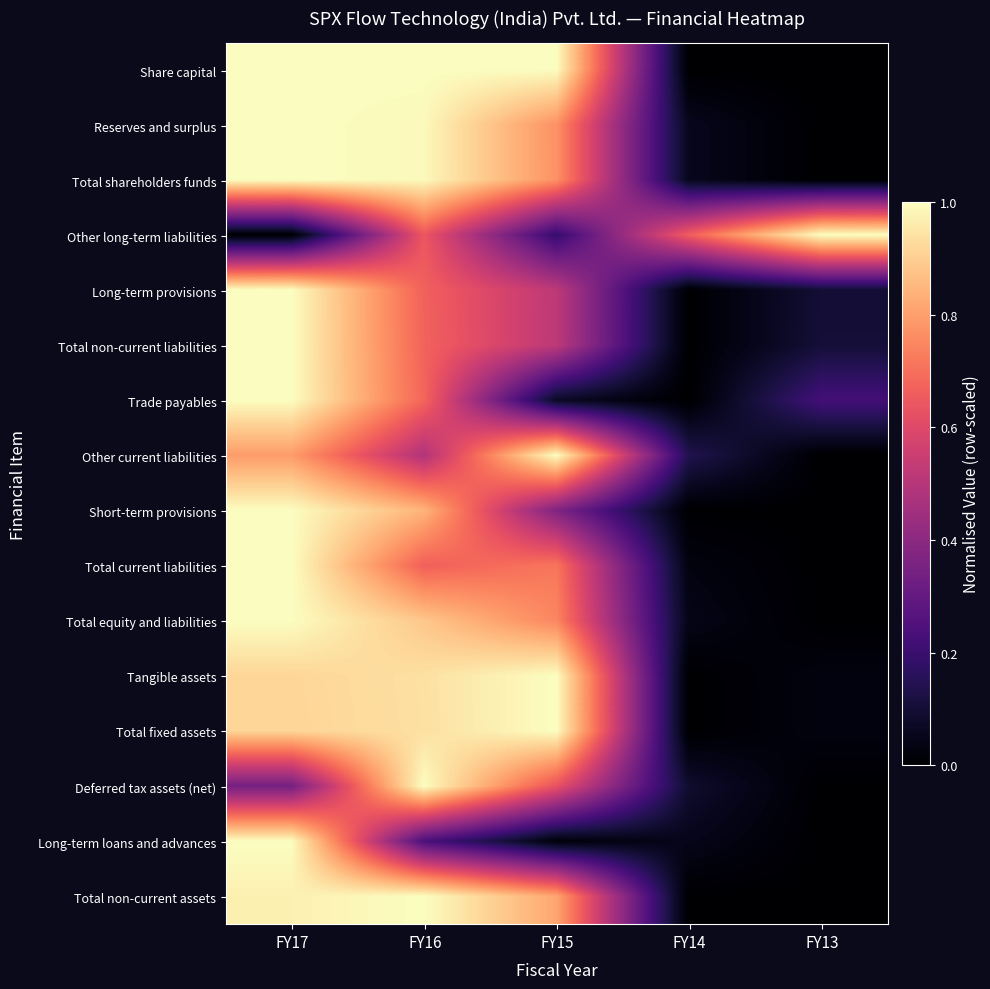

At which category is the sum across all series the highest?

FY17